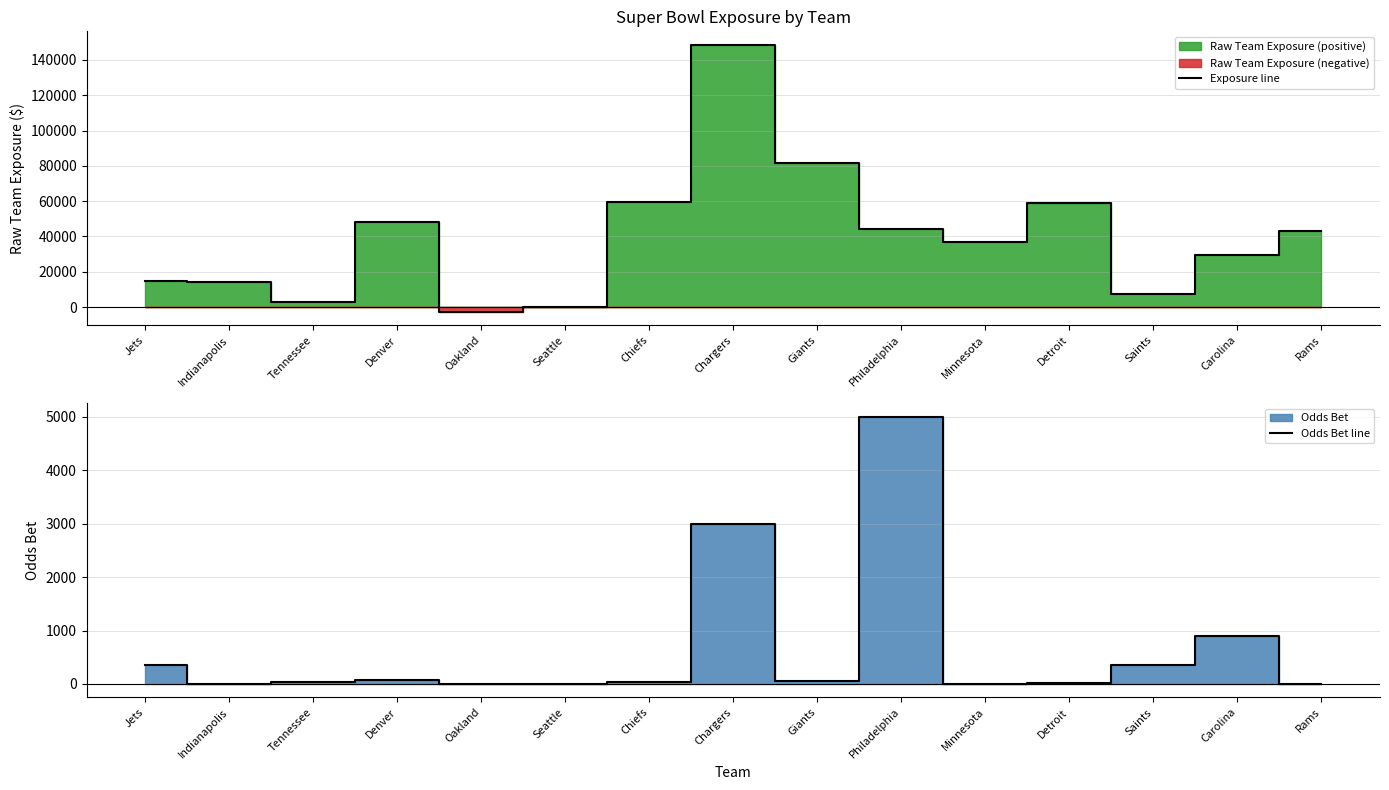

What position from the right is Saints?

3